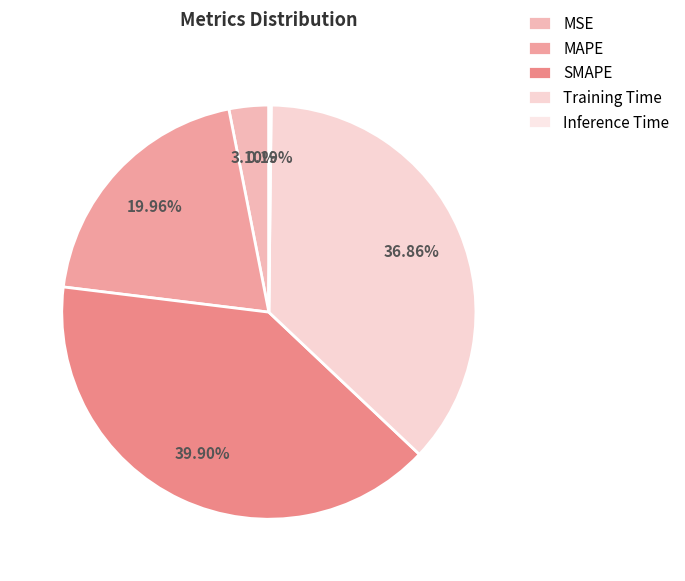

Rank the categories by value from highest to lowest.

SMAPE, Training Time, MAPE, MSE, Inference Time